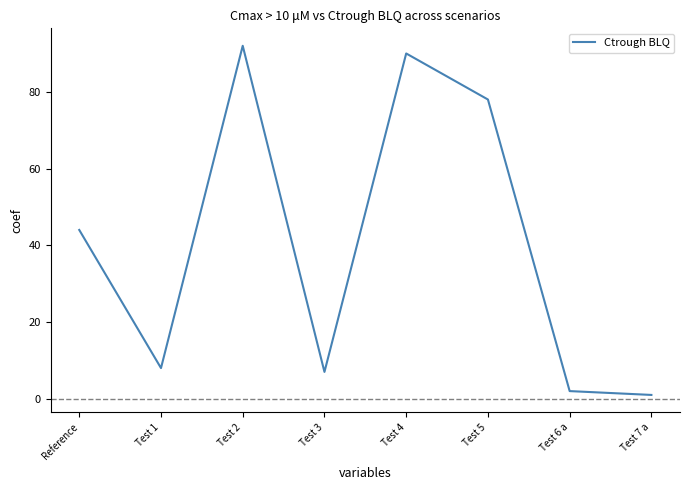

What is the sum of all values?

322